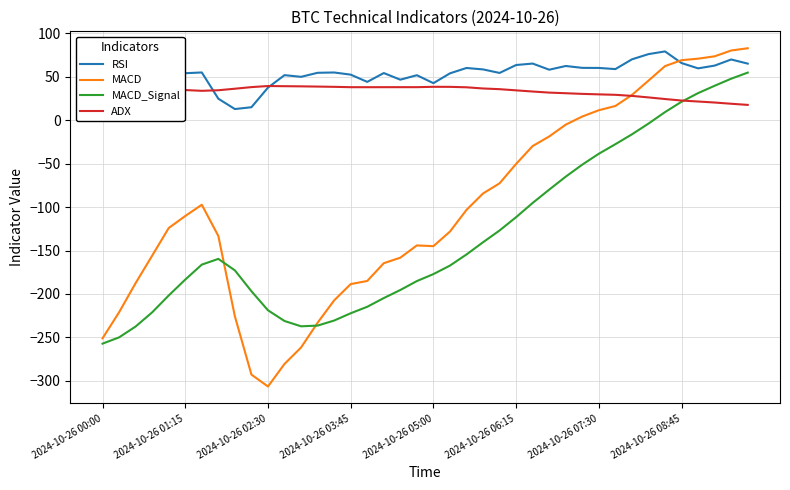

Which has a higher value, 14 or 34?

34